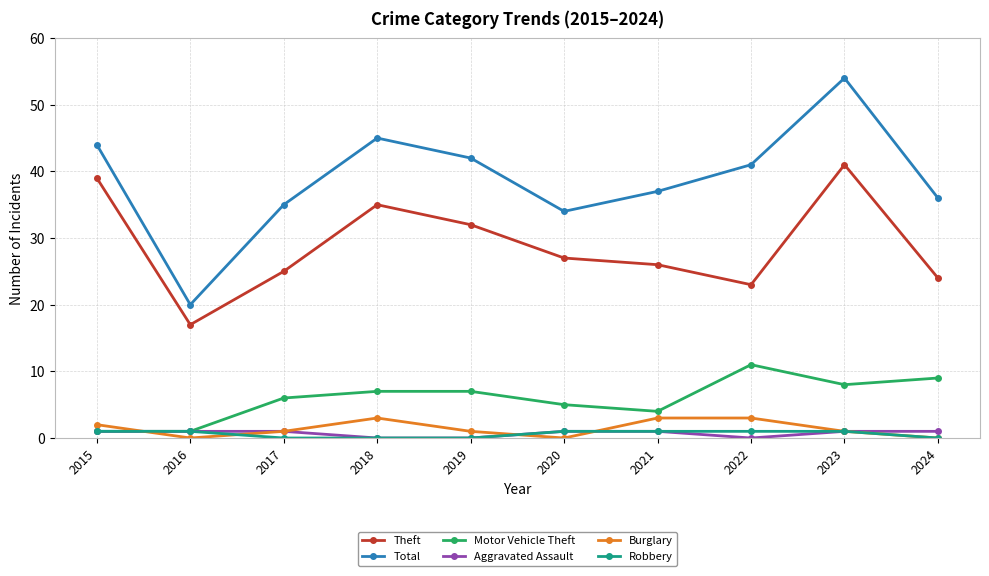

Which series has the largest total across all categories?

Total